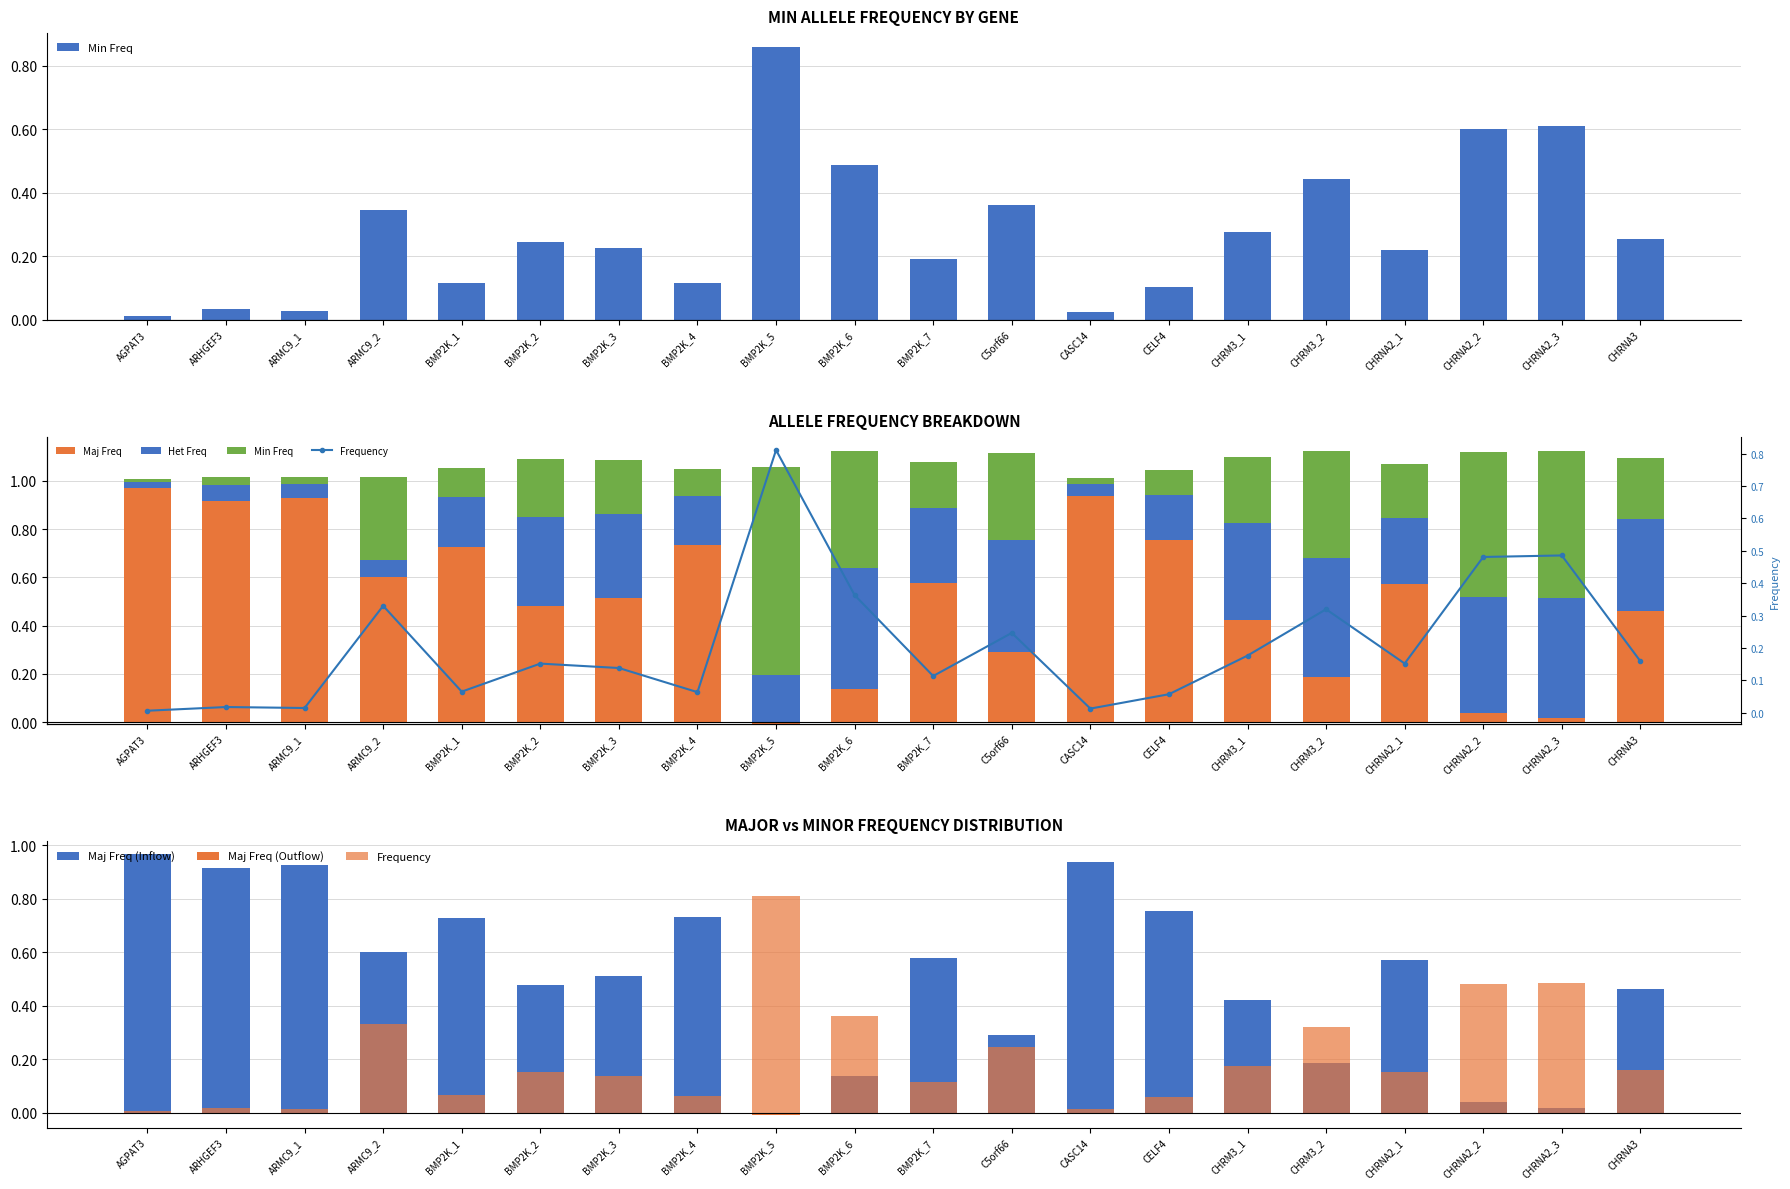

Which label corresponds to the largest value in the chart?

AGPAT3